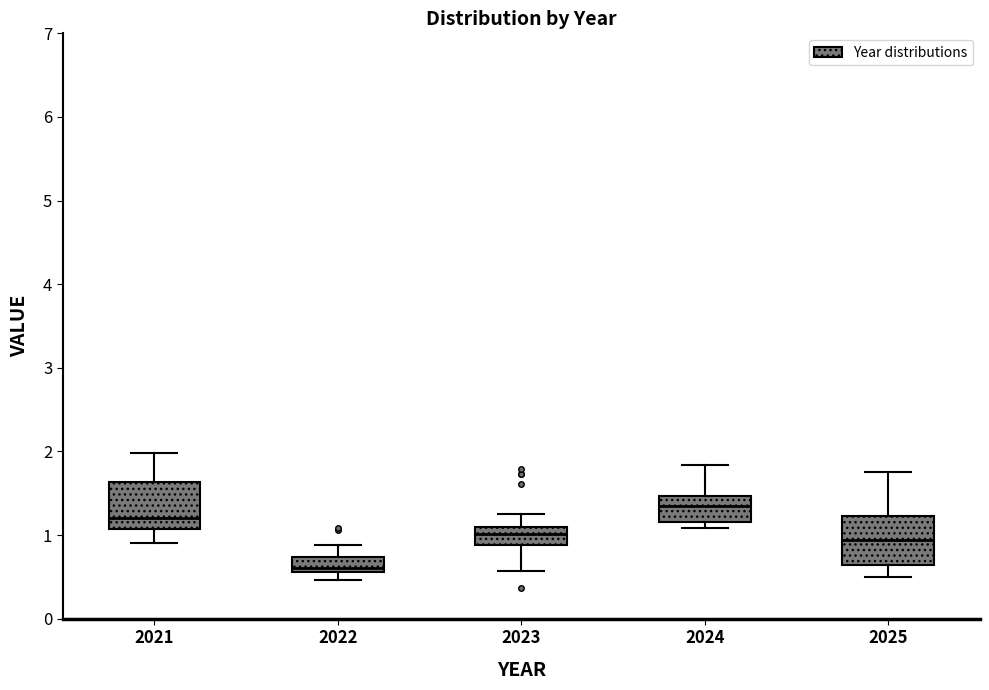

Reading left to right, read every box against the y-axis: the position of its median line, the range the box covers, and the ends of its whiskers. The values are not printed on the chart, so give them approximately, as read against the axis.

2021: median 1.2, box 1.1 to 1.6, whiskers 0.9 to 2.0
2022: median 0.6 (just above the box's lower edge), box 0.6 to 0.7, whiskers 0.5 to 0.9
2023: median 1.0, box 0.9 to 1.1, whiskers 0.6 to 1.3
2024: median 1.3, box 1.2 to 1.5, whiskers 1.1 to 1.8
2025: median 0.9, box 0.6 to 1.2, whiskers 0.5 to 1.7